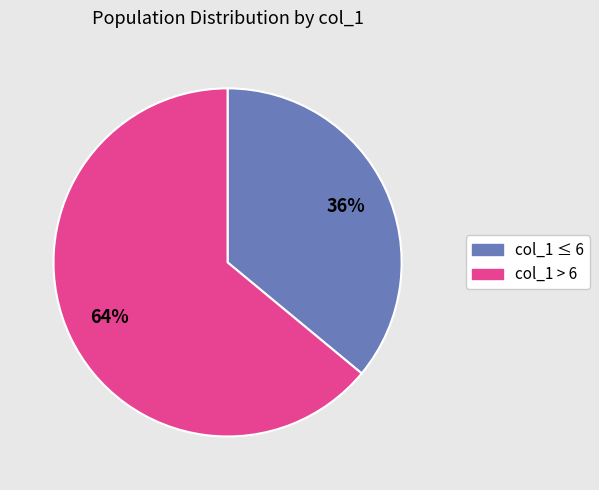

How many segments does this pie chart have?

2